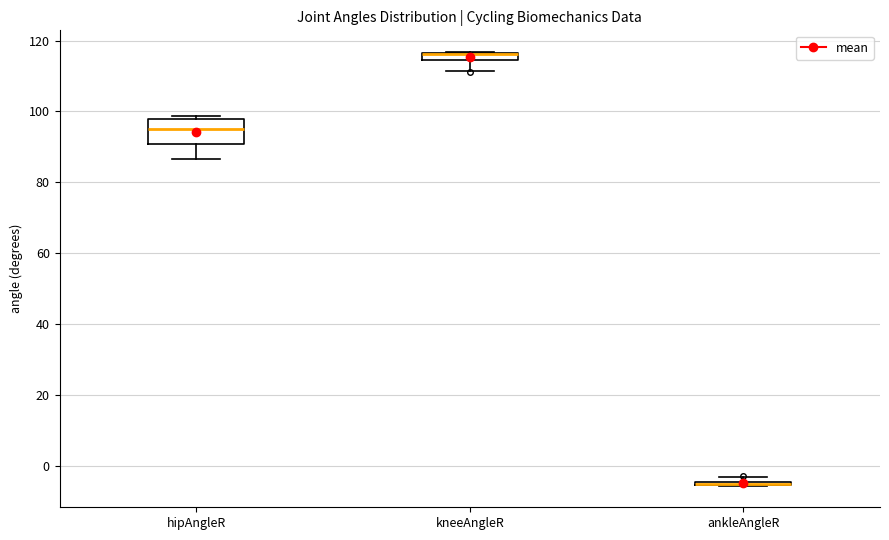

Comparing the boxes themselves (not the whiskers), which one is the tallest?

hipAngleR